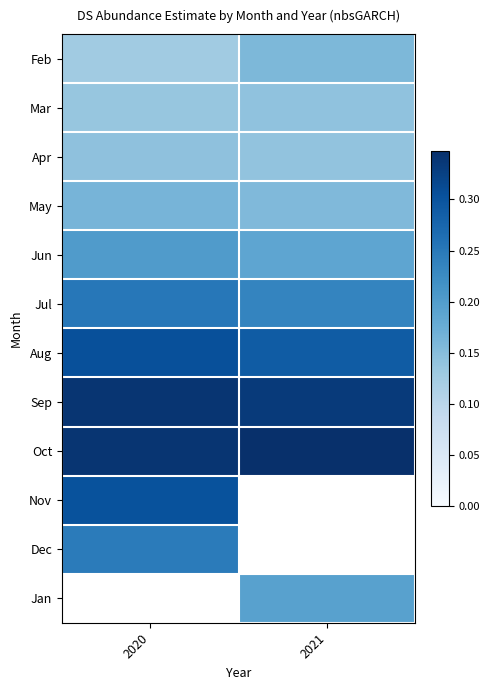

At 2021, list the series in order from largest to smallest.

Oct, Sep, Aug, Jul, Jun, Feb, May, Mar, Apr, Nov, Dec, Jan